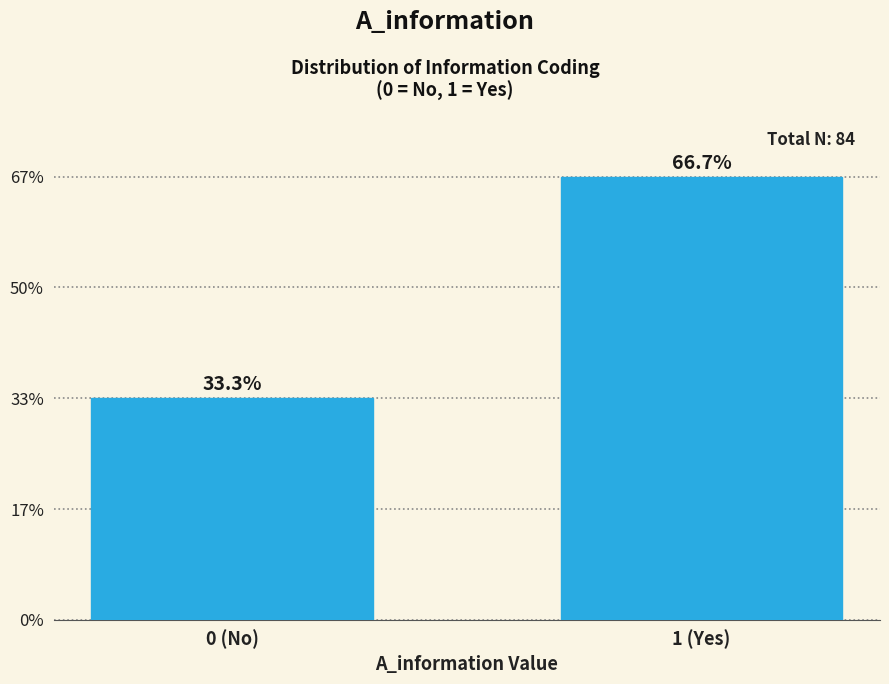

Are the bars horizontal?

No